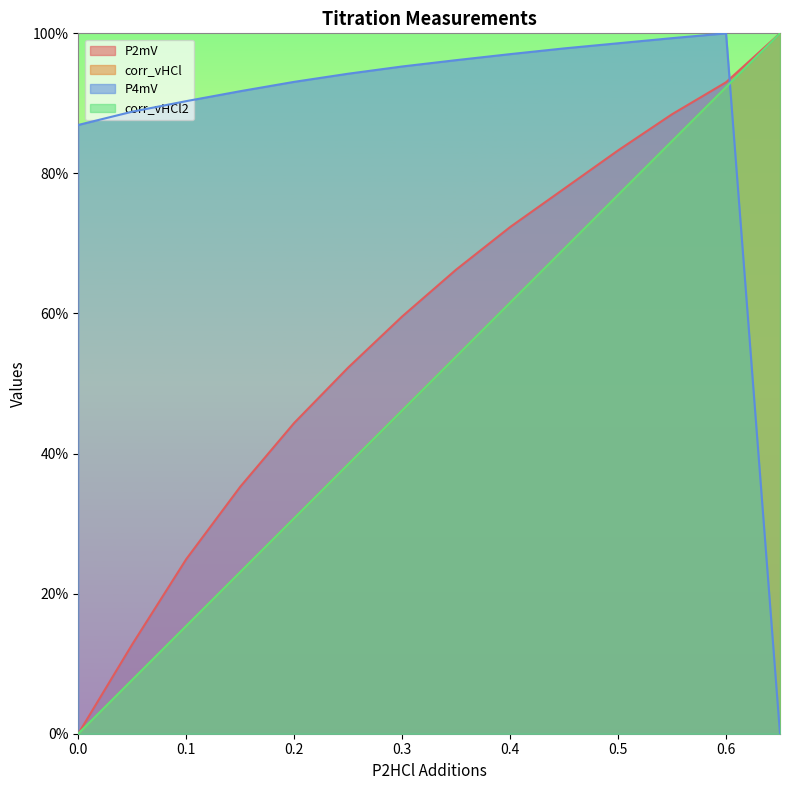

At which label does P2mV reach its peak?

0.65